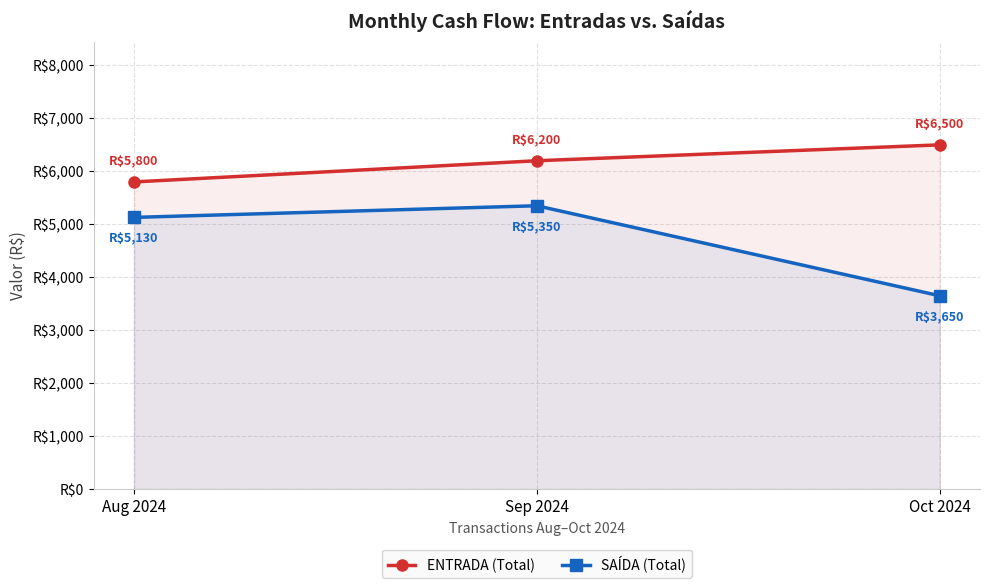

The ENTRADA (Total) series shows 5800 at Aug 2024. True or false?

True